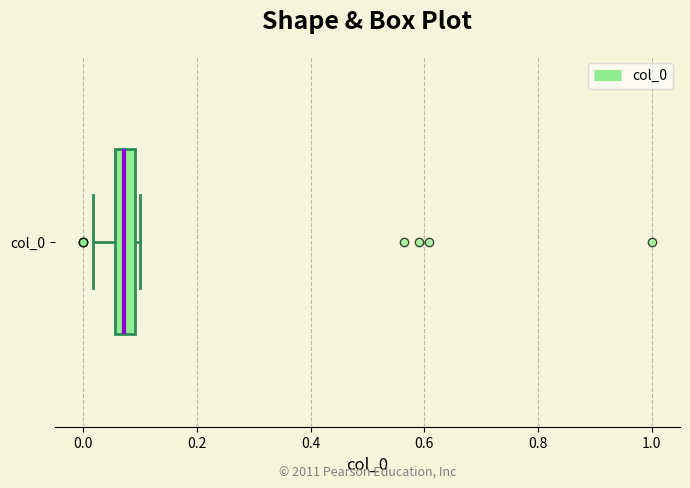

Where is the right edge of the box for col_0 on the x-axis? The values are not printed on the chart, so give them approximately, as read against the axis.

0.10